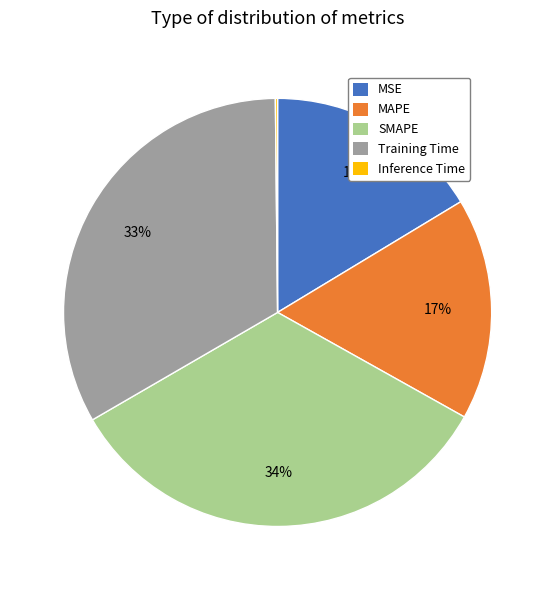

What percentage is the MAPE slice, to the nearest percent?

17%